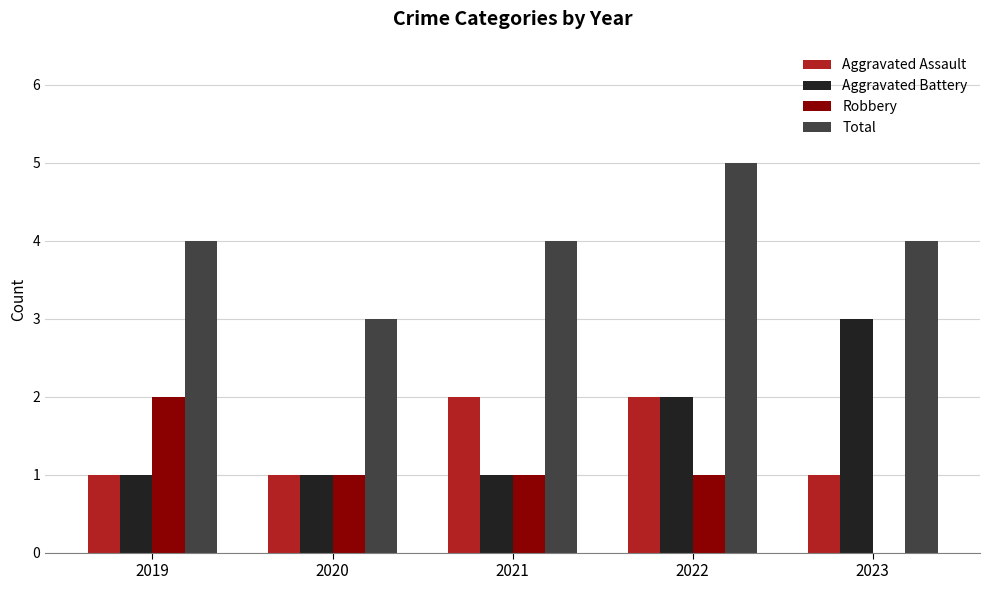

The value of Aggravated Battery at 2019 is 2. True or false?

False